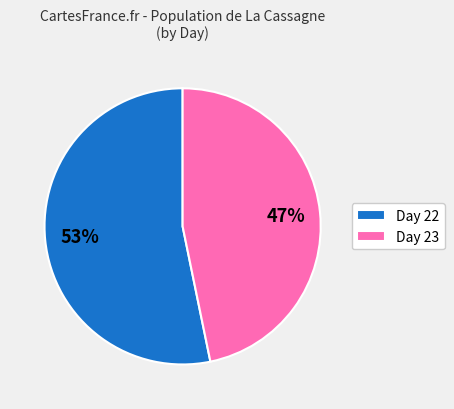

Rank the categories by value from lowest to highest.

Day 23, Day 22